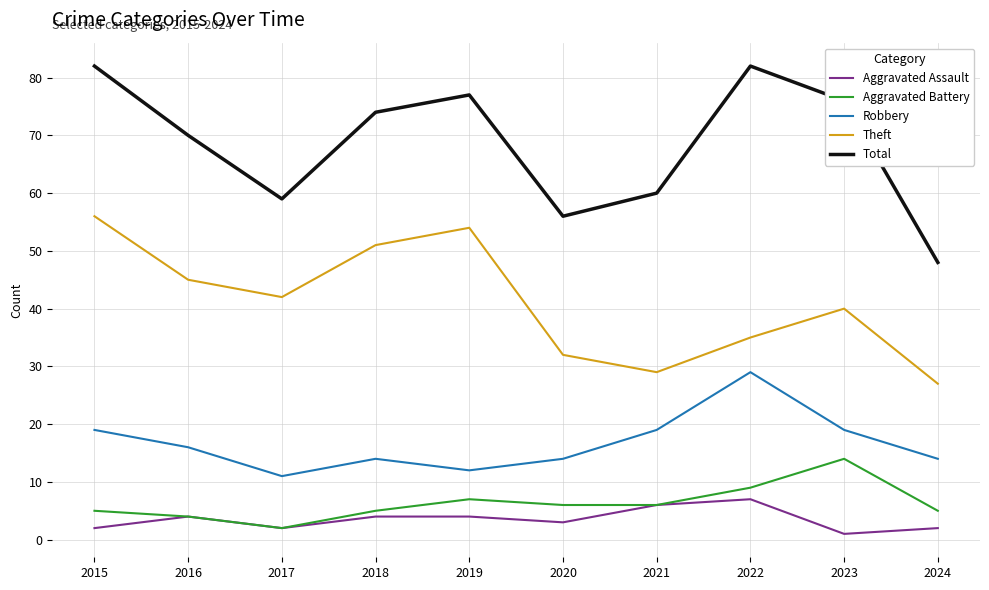

What is the sum of all Total values?

684